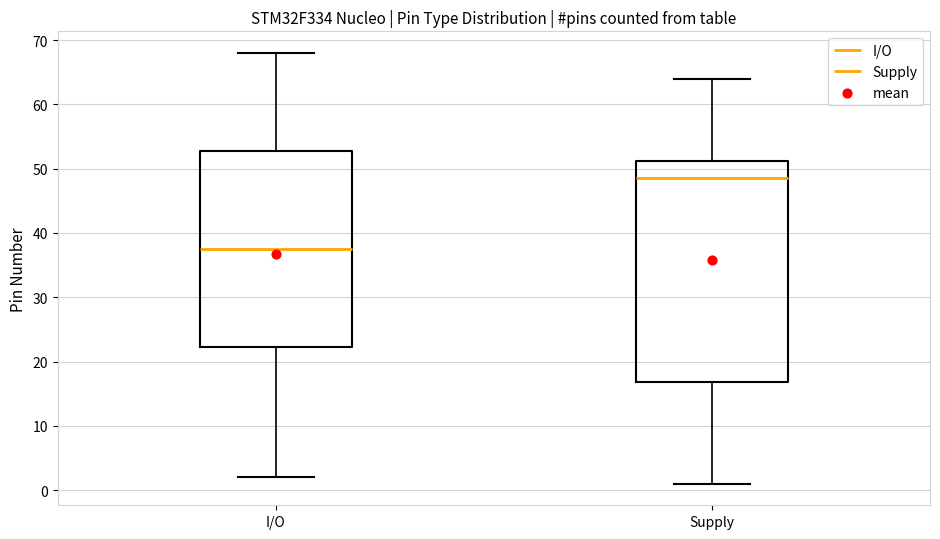

Reading left to right, transcribe this box plot: for each box, give where its median line is, the range the box spans, and where its two whiskers end, as read against the y-axis. The values are not printed on the chart, so give them approximately, as read against the axis.

I/O: median 38, box 22 to 53, whiskers 2 to 68
Supply: median 49, box 17 to 51, whiskers 1 to 64